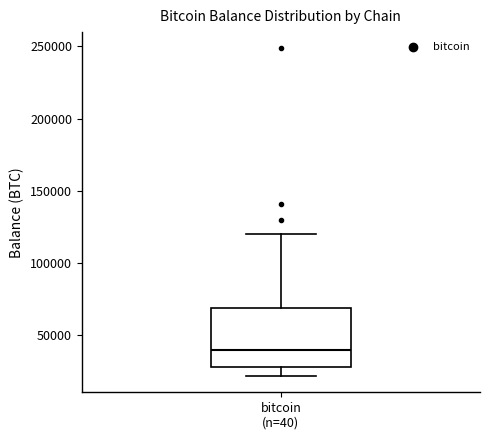

Read this box plot against the y-axis: the position of the median line, the range covered by the box, and the ends of both whiskers. The values are not printed on the chart, so give them approximately, as read against the axis.

median 40000, box 30000 to 70000, whiskers 20000 to 120000